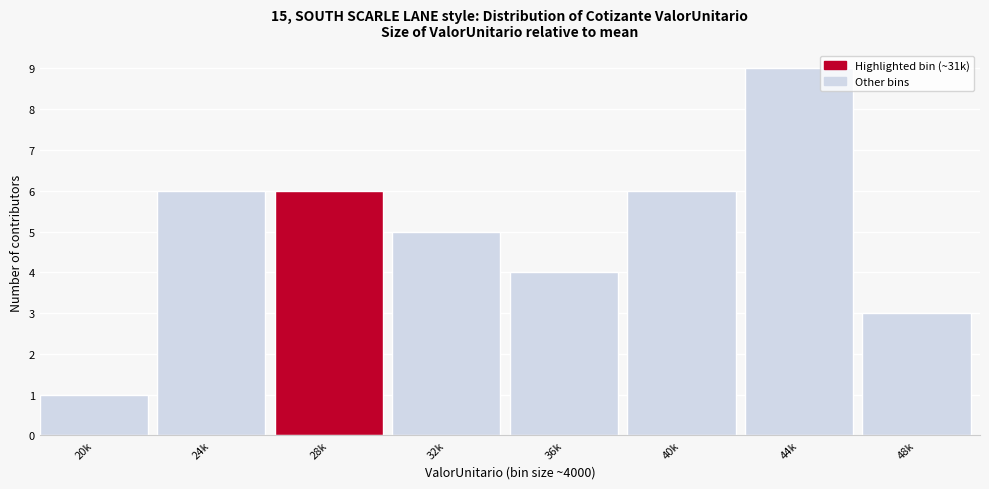

Reading left to right, what are all the values shown in this chart?

20k=1	24k=6	28k=6	32k=5	36k=4	40k=6	44k=9	48k=3